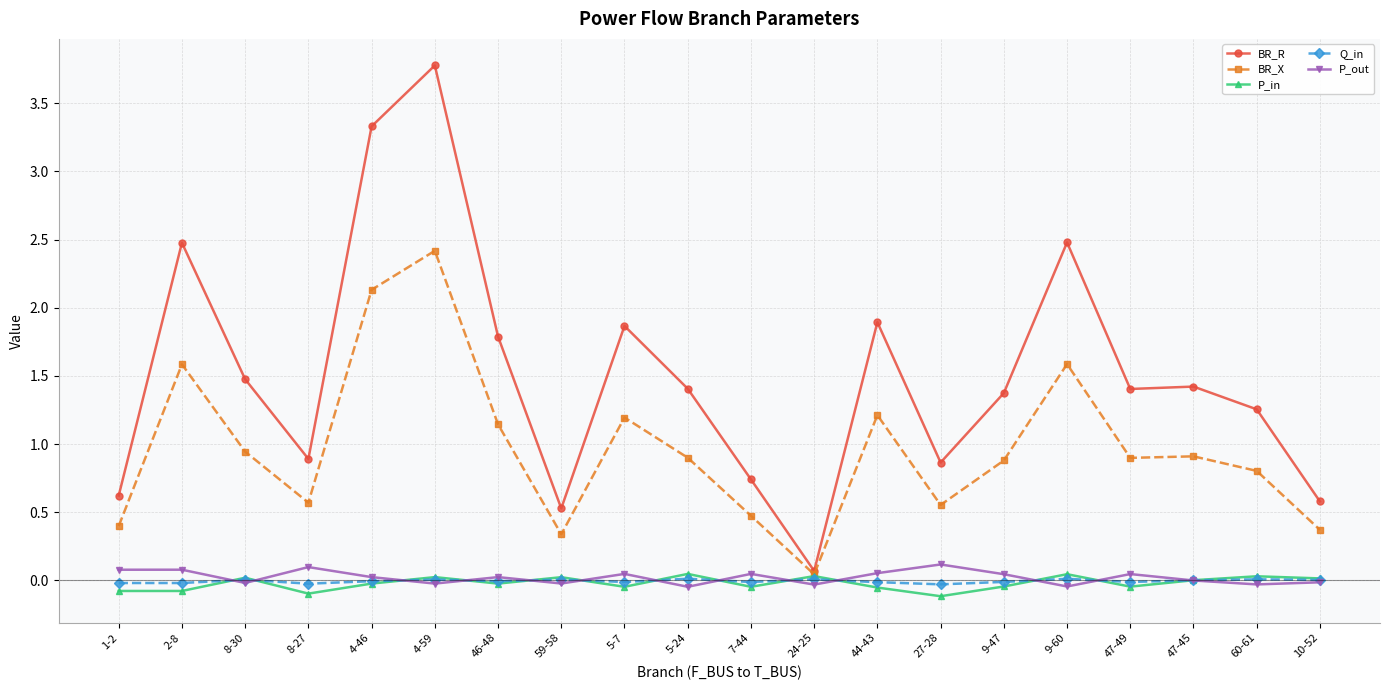

The value of BR_X at 60-61 is 0.8. True or false?

True